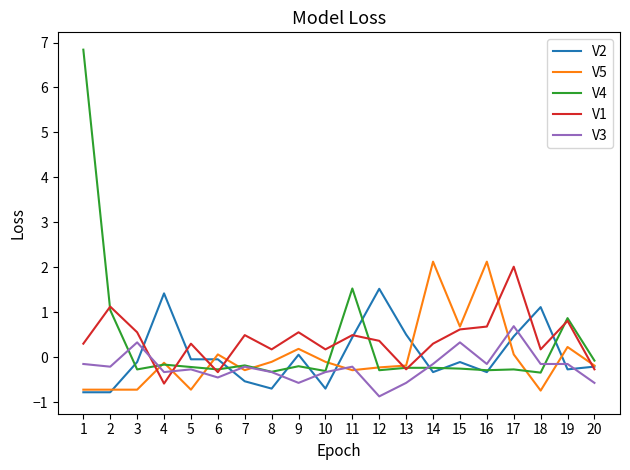

Is the value of V2 at 18 greater than the value of V1 at 13?

Yes